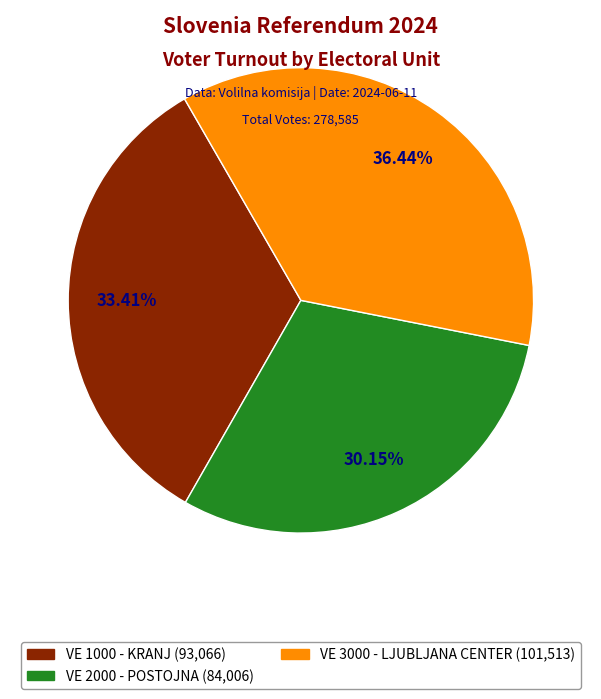

Does any single category account for the majority?

No